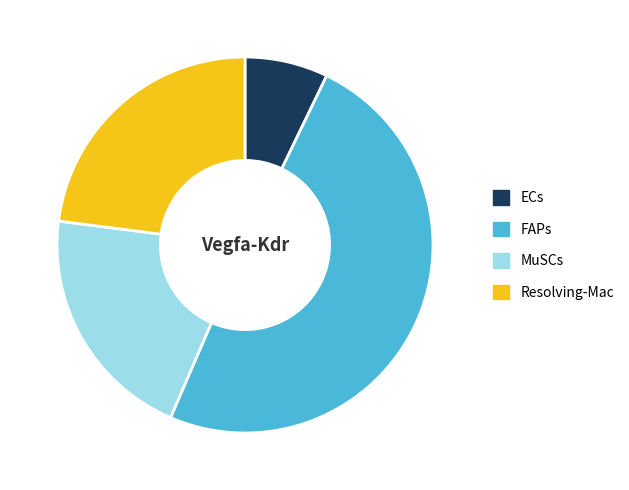

Combined, do MuSCs and ECs account for over 50%?

No